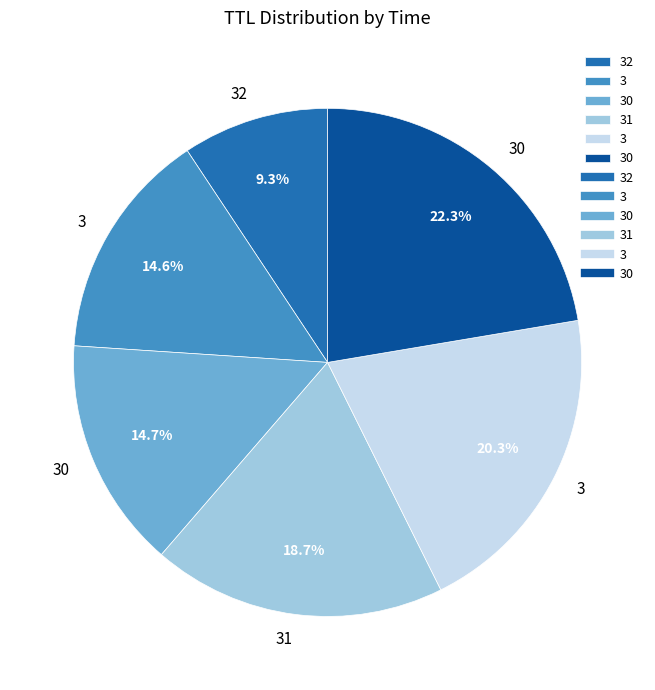

Does any single category account for the majority?

No